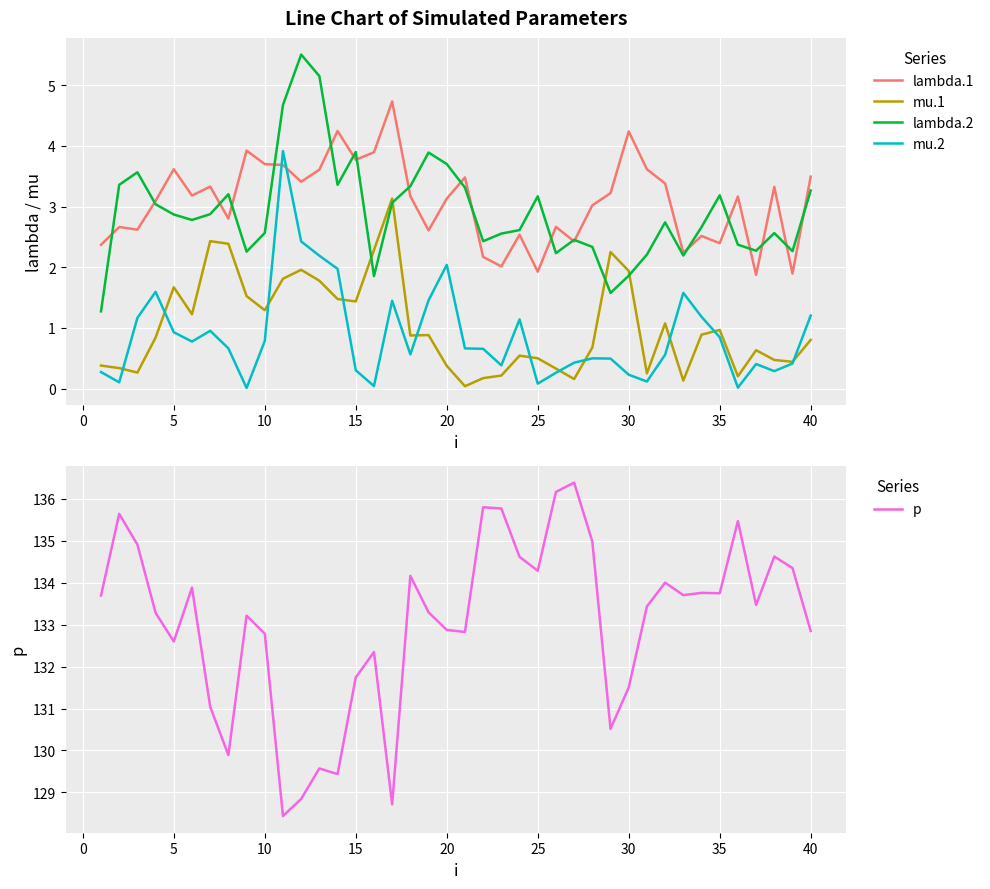

Reading right to left, list all the values displayed in this chart.

lambda.1: 3.5	1.9	3.3	1.9	3.2	2.4	2.5	2.2	3.4	3.6	4.2	3.2	3.0	2.4	2.7	1.9	2.5	2.0	2.2	3.5	3.1	2.6	3.2	4.7	3.9	3.8	4.2	3.6	3.4	3.7	3.7	3.9	2.8	3.3	3.2	3.6	3.1	2.6	2.7	2.4
mu.1: 0.8	0.4	0.5	0.6	0.2	1.0	0.9	0.1	1.1	0.2	1.9	2.3	0.7	0.2	0.3	0.5	0.5	0.2	0.2	0.0	0.4	0.9	0.9	3.1	2.3	1.4	1.5	1.8	2.0	1.8	1.3	1.5	2.4	2.4	1.2	1.7	0.8	0.3	0.3	0.4
lambda.2: 3.3	2.3	2.6	2.3	2.4	3.2	2.7	2.2	2.7	2.2	1.9	1.6	2.3	2.5	2.2	3.2	2.6	2.6	2.4	3.3	3.7	3.9	3.3	3.1	1.9	3.9	3.4	5.2	5.5	4.7	2.6	2.3	3.2	2.9	2.8	2.9	3.0	3.6	3.4	1.3
mu.2: 1.2	0.4	0.3	0.4	0.0	0.8	1.2	1.6	0.6	0.1	0.2	0.5	0.5	0.4	0.3	0.1	1.1	0.4	0.7	0.7	2.0	1.5	0.6	1.4	0.0	0.3	2.0	2.2	2.4	3.9	0.8	0.0	0.7	1.0	0.8	0.9	1.6	1.2	0.1	0.3
p: 132.9	134.4	134.6	133.5	135.5	133.8	133.8	133.7	134.0	133.4	131.5	130.5	135.0	136.4	136.2	134.3	134.6	135.8	135.8	132.8	132.9	133.3	134.2	128.7	132.3	131.7	129.4	129.6	128.8	128.4	132.8	133.2	129.9	131.0	133.9	132.6	133.3	134.9	135.6	133.7